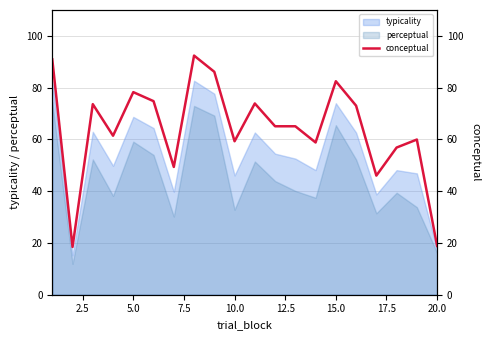

What is the lowest value of the perceptual series?

11.9